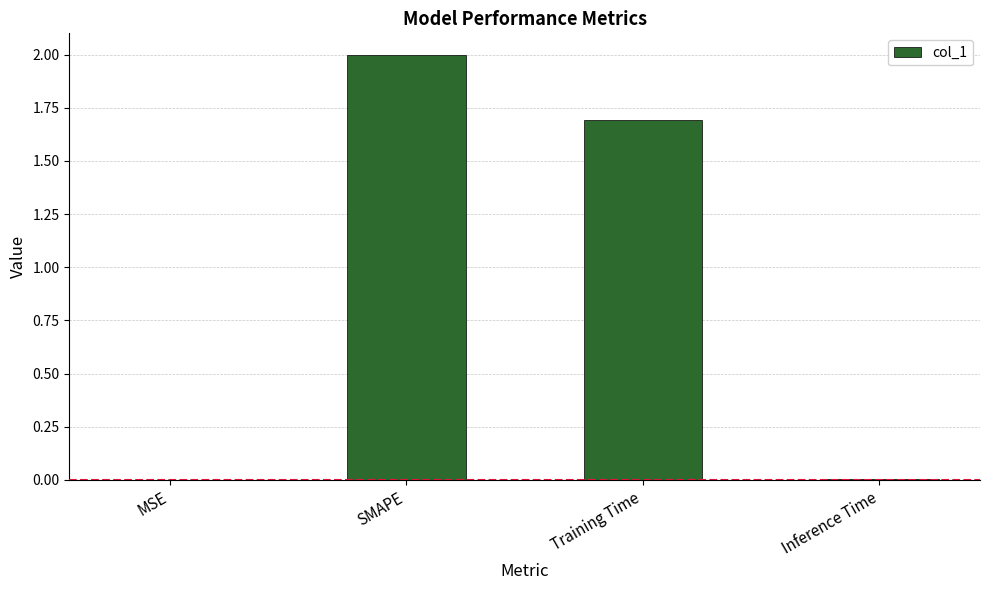

Between Inference Time and SMAPE, which is larger?

SMAPE